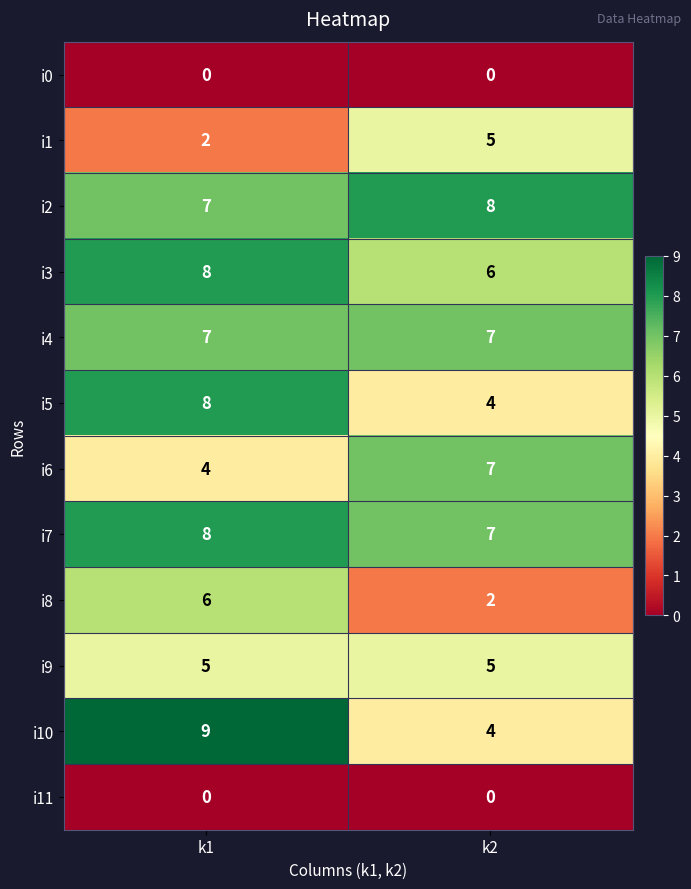

Is it true that i7 equals 14 at k1?

False